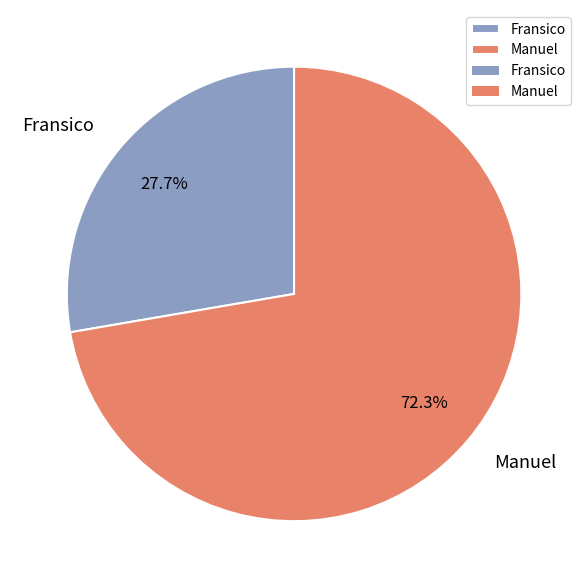

To the nearest percent, what is the difference between the largest and smallest slice percentages?

45%